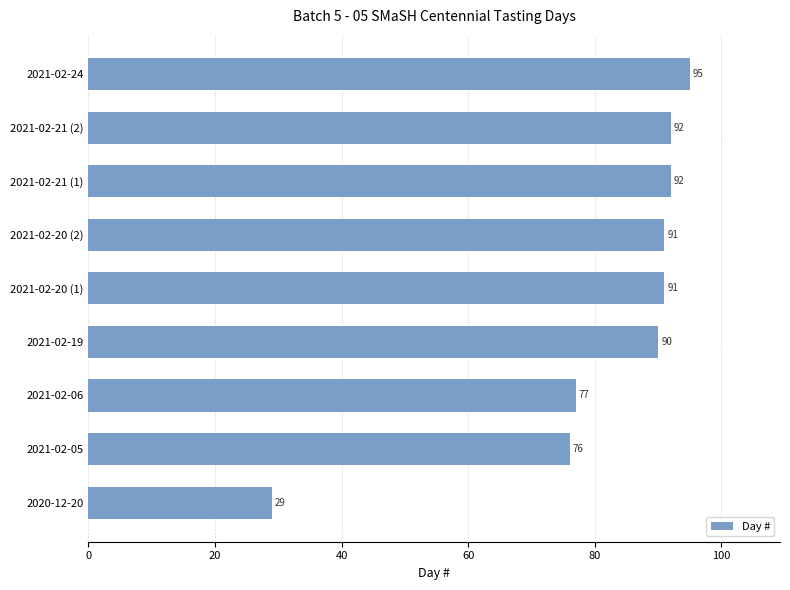

What is the average value?

81